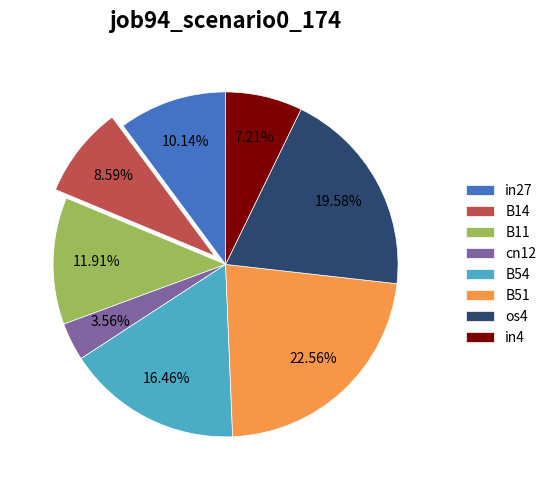

What is the total percentage of B51 and in27?

32.7%